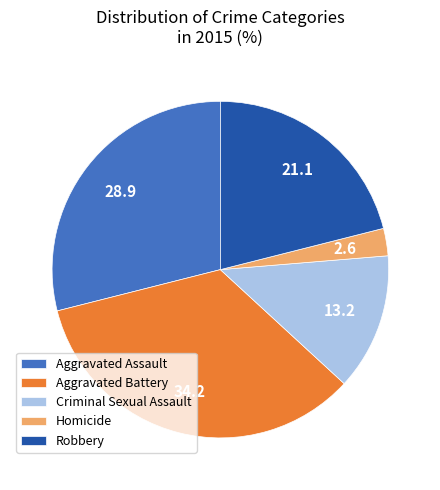

Approximately how many times larger is the value at Criminal Sexual Assault compared to Aggravated Battery?

0.4